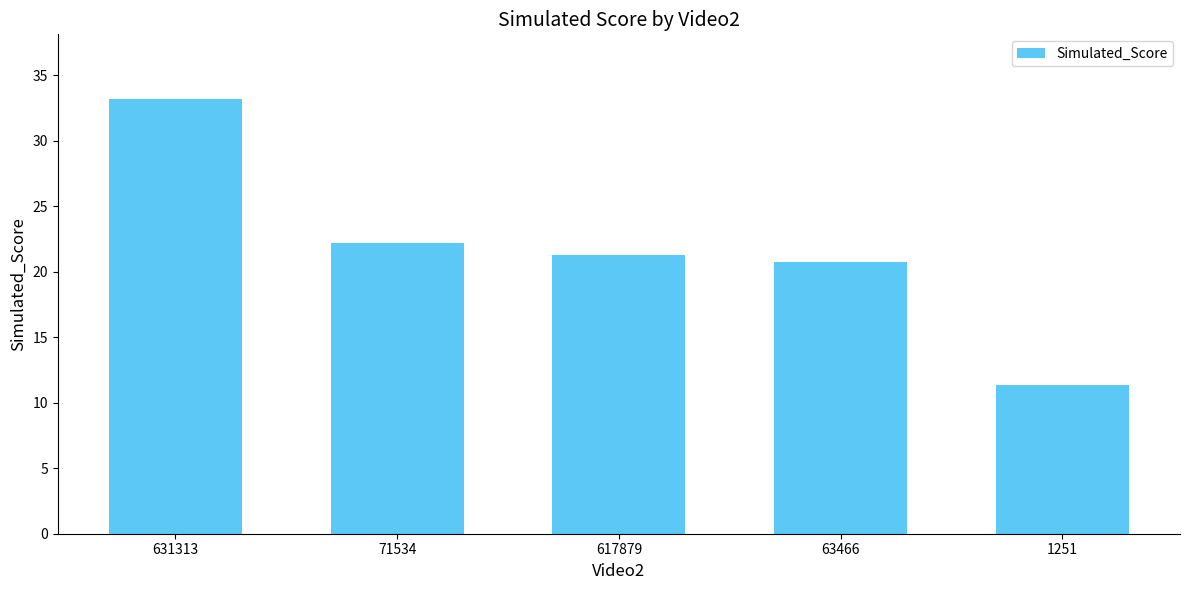

What is the value of the 5th bar from the left?

11.4